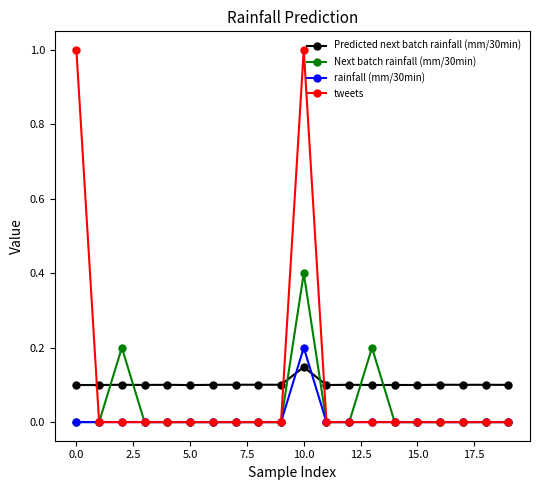

True or false: Next batch rainfall (mm/30min) has more than 2 interior local peaks.

True